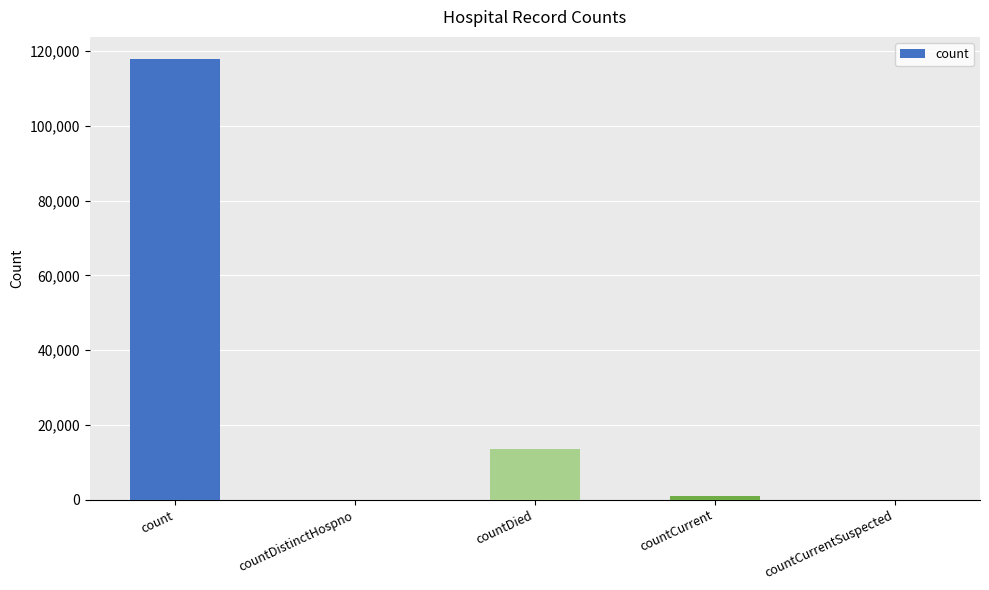

Reading left to right, what are all the values shown in this chart?

117886	0	13601	881	0